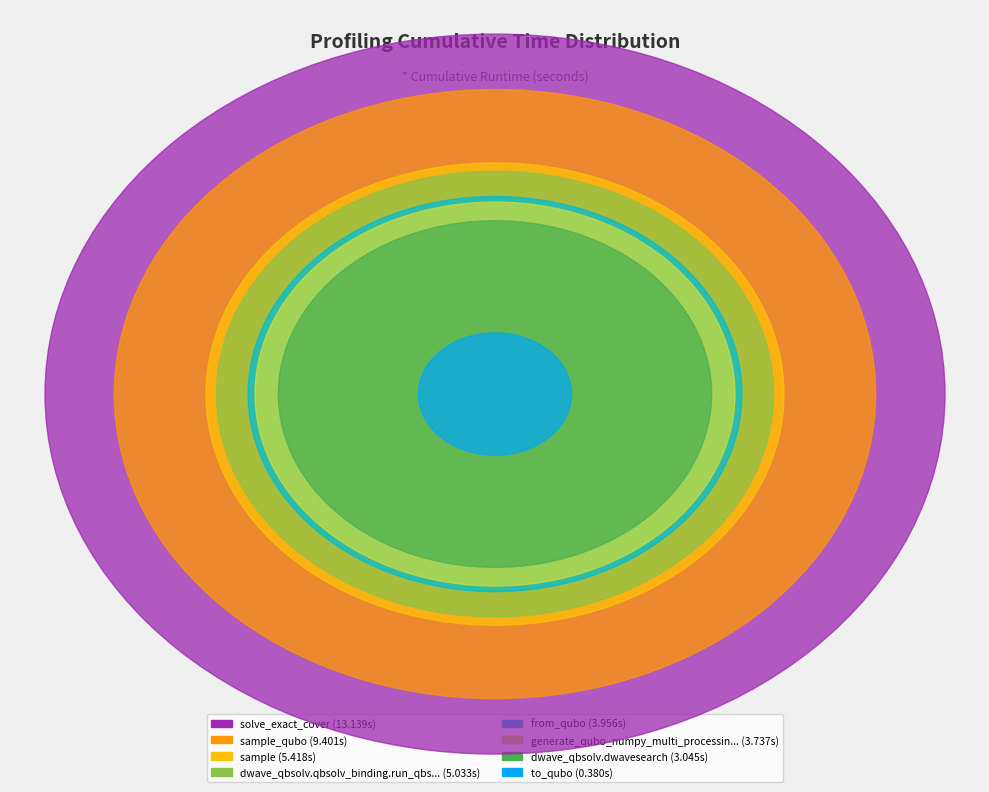

To the nearest percent, what portion does solve_exact_cover represent?

30%